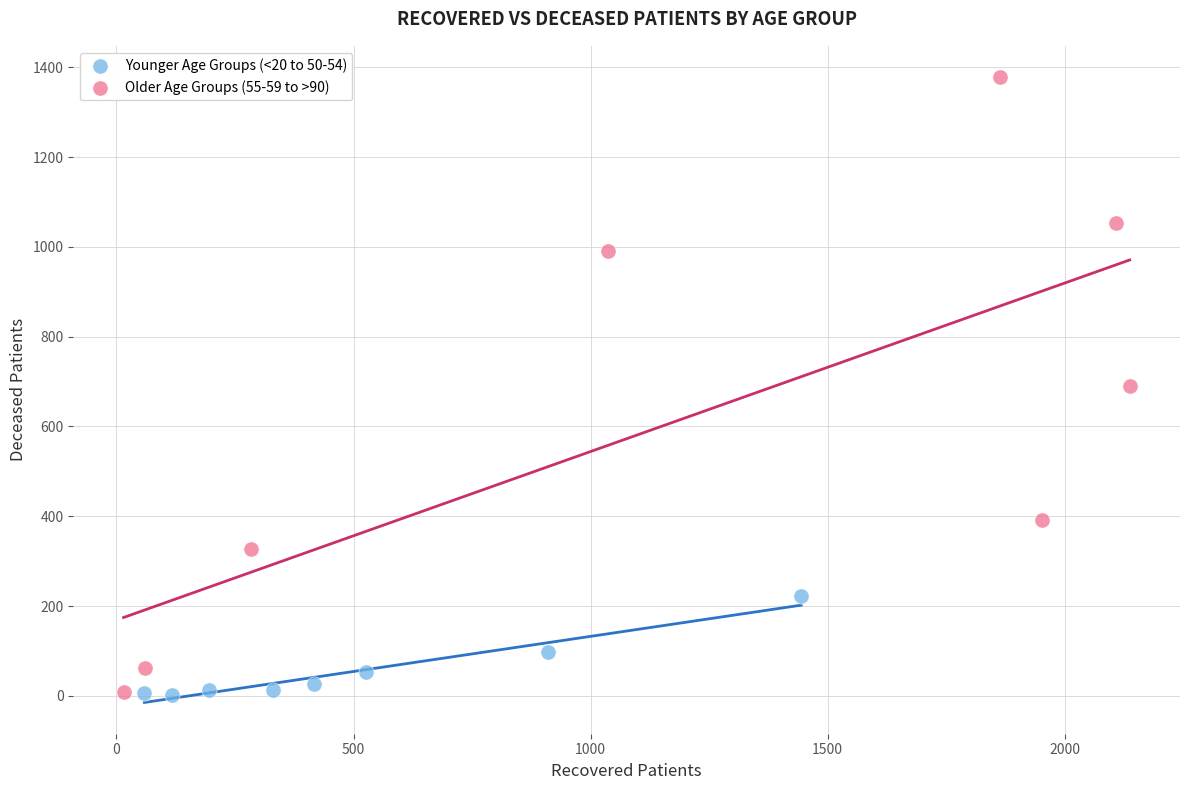

Which series contains the highest Y value?

Older Age Groups (55-59 to >90)